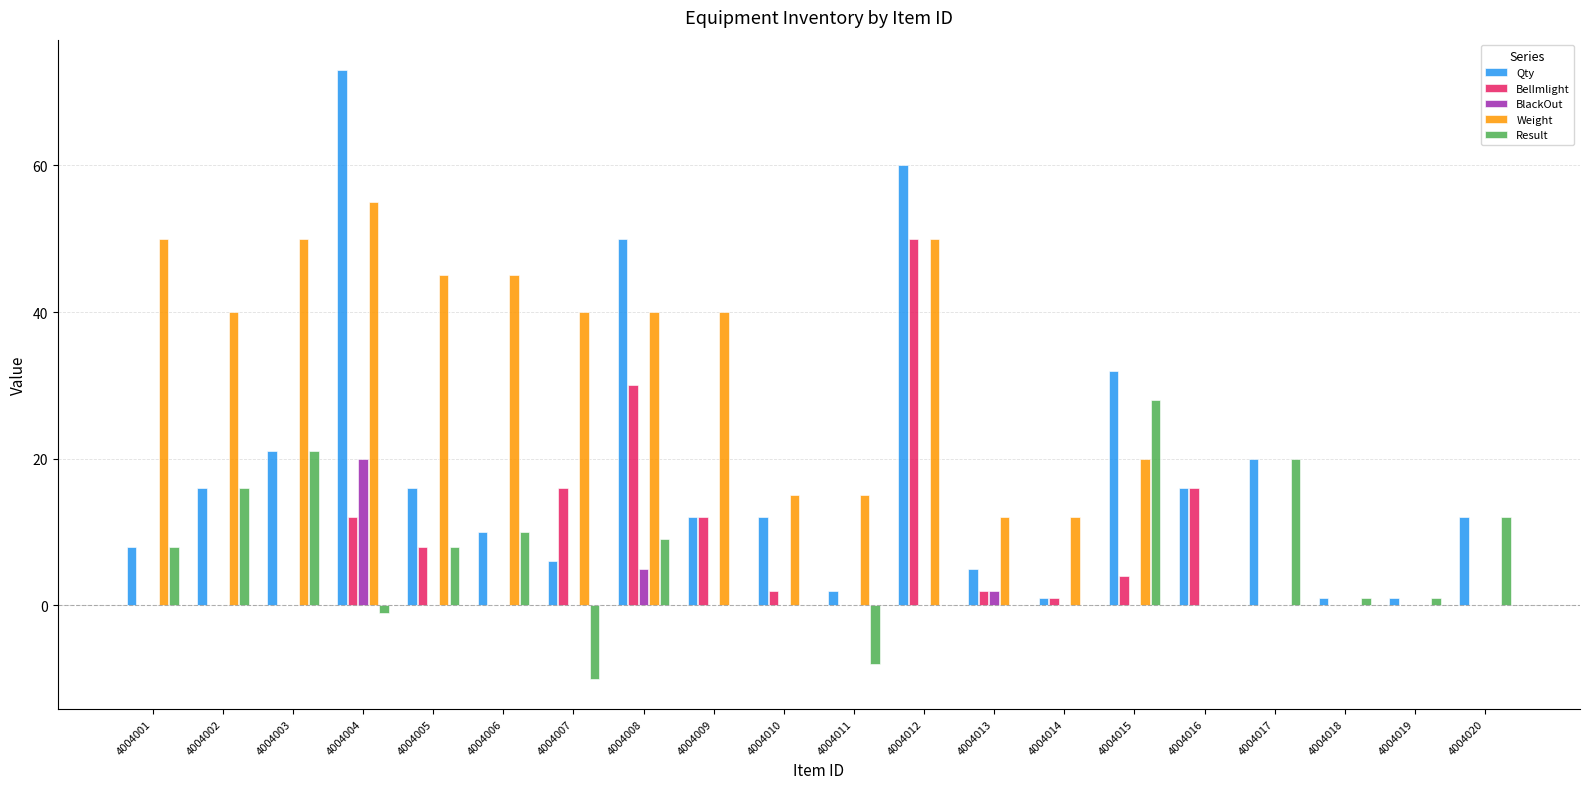

Reading right to left, what are all the values shown in this chart?

Qty: 12	1	1	20	16	32	1	5	60	2	12	12	50	6	10	16	73	21	16	8
BelImlight: 0	0	0	0	16	4	1	2	50	0	2	12	30	16	0	8	12	0	0	0
BlackOut: 0	0	0	0	0	0	0	2	0	0	0	0	5	0	0	0	20	0	0	0
Weight: 0	0	0	0	0	20	12	12	50	15	15	40	40	40	45	45	55	50	40	50
Result: 12	1	1	20	0	28	0	0	0	-8	0	0	9	-10	10	8	-1	21	16	8